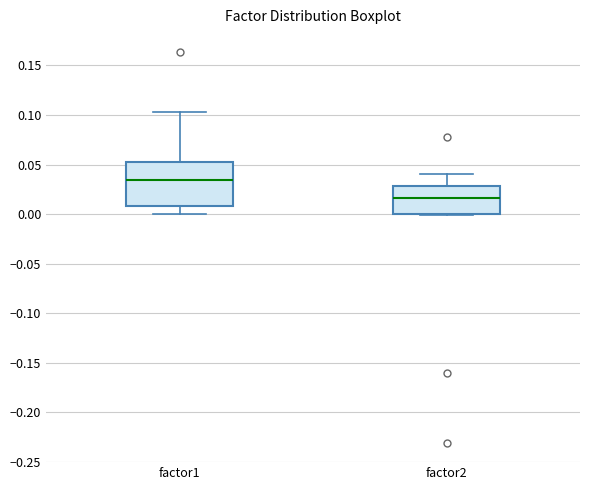

Where is the lower edge of the box for factor1 on the y-axis? The values are not printed on the chart, so give them approximately, as read against the axis.

0.010